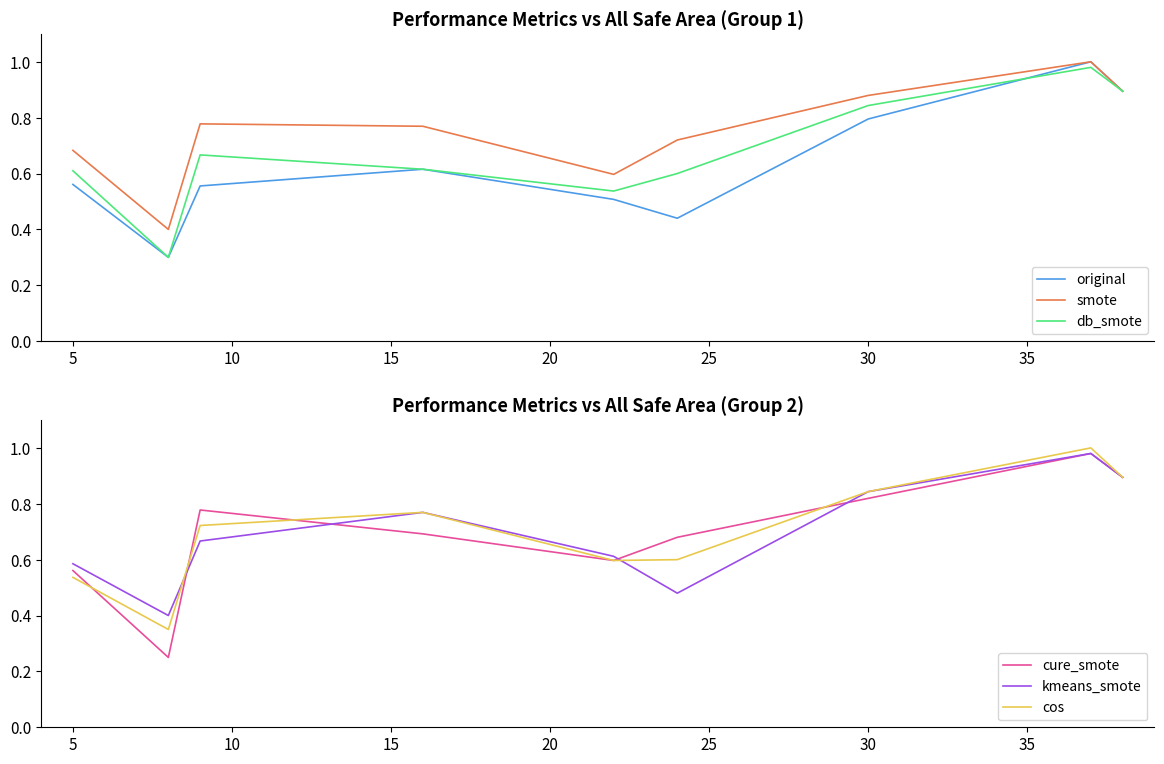

How many interior local peaks does the kmeans_smote series have?

2